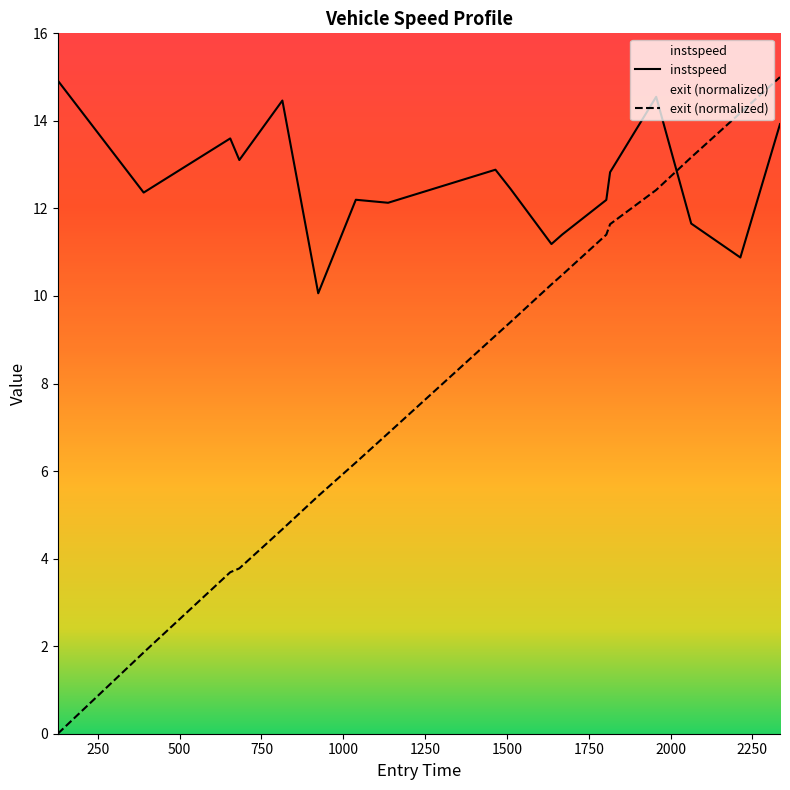

Is the value of instspeed at 3373 greater than the value of exit at 1457?

Yes